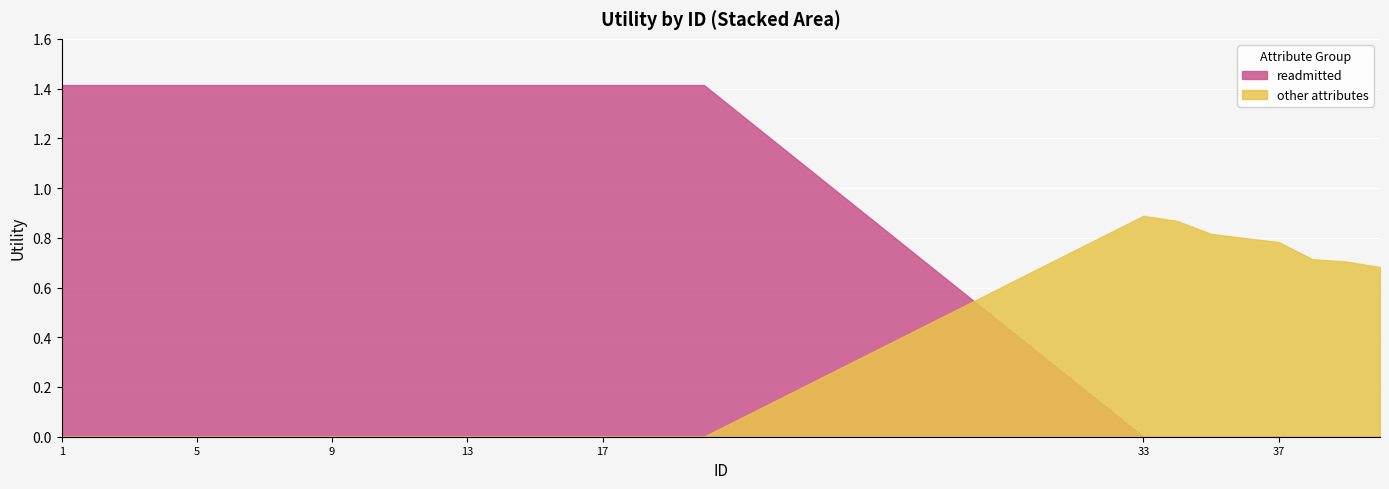

Where is gender/insulin/age/max_glu nearest to the value 0?

9